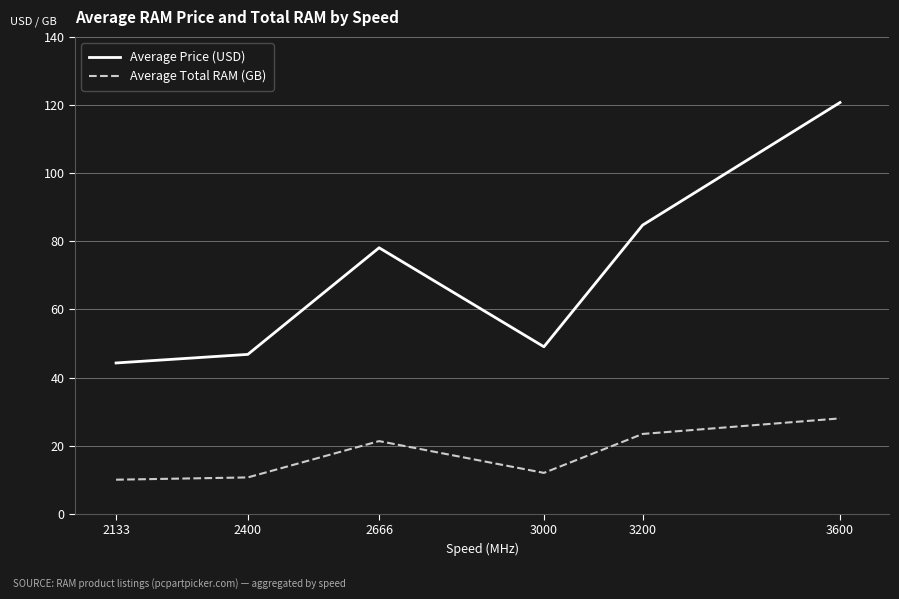

What is the difference between the maximum and minimum values in the Average Price (USD) series?

76.5